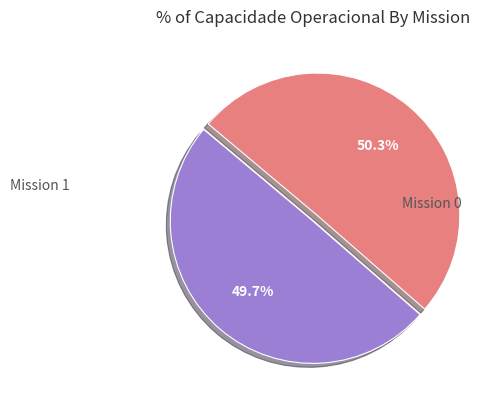

To the nearest percent, what is the average slice percentage?

50%